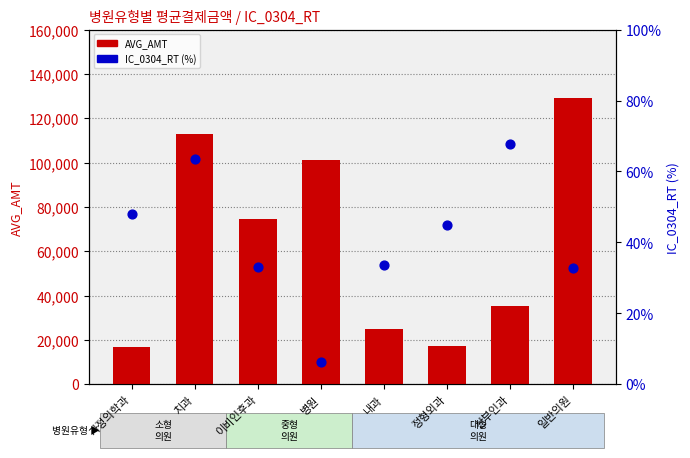

Which series has the largest Y range (max minus min)?

AVG_AMT